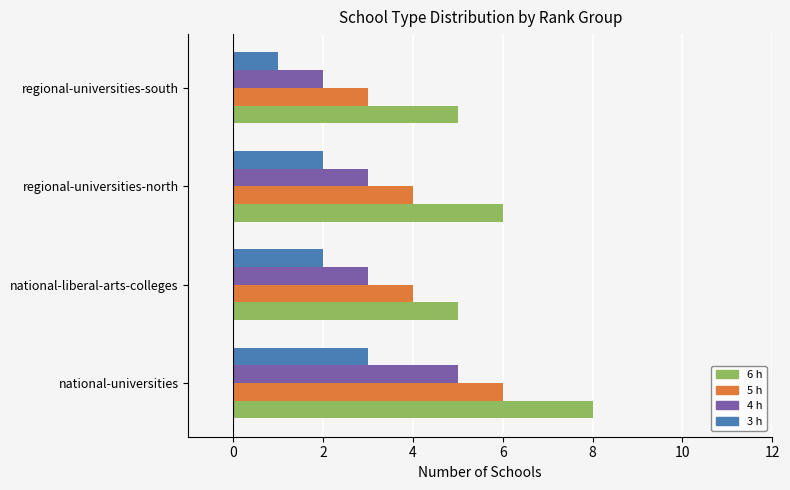

Is it true that 5 h equals 4 at national-liberal-arts-colleges?

True